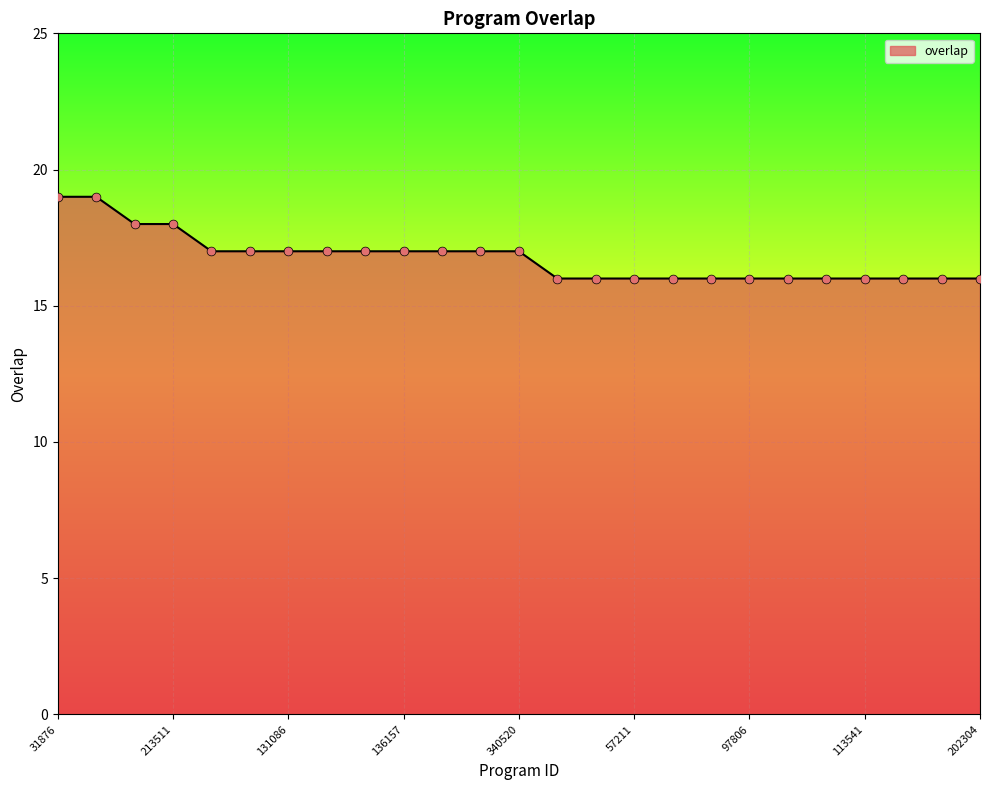

What is the difference between the maximum and minimum values?

3